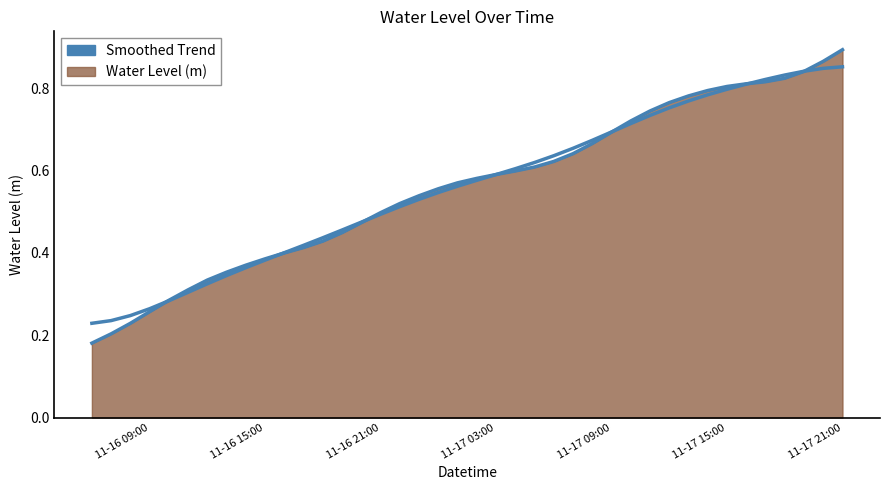

What position from the left is 2023-11-16 16:00:00?

11